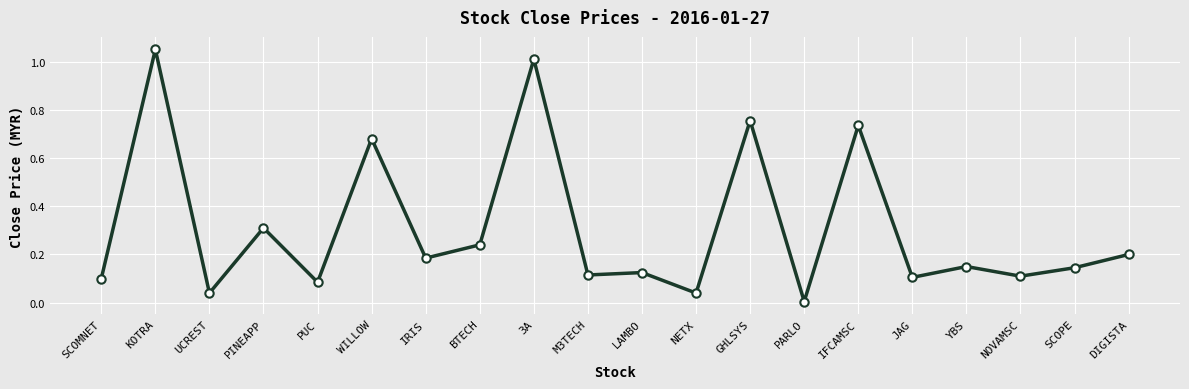

What is the sum of all values?

6.2